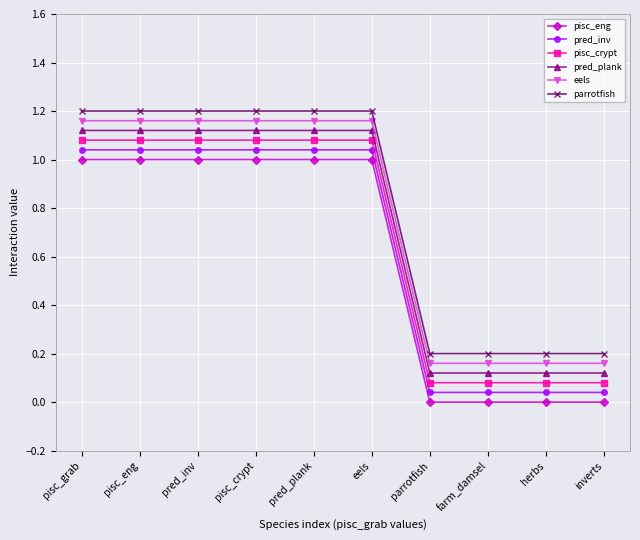

Is this an area chart (filled region under the line)?

No